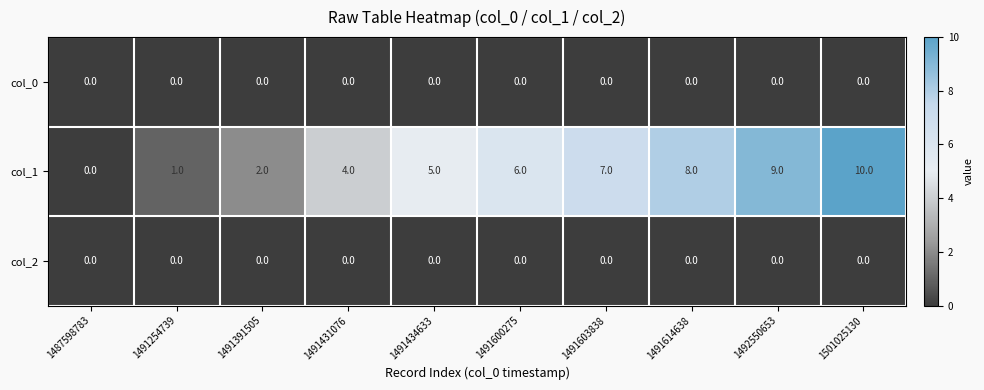

Which series changed the most between 1491391505 and 1491431076?

col_1